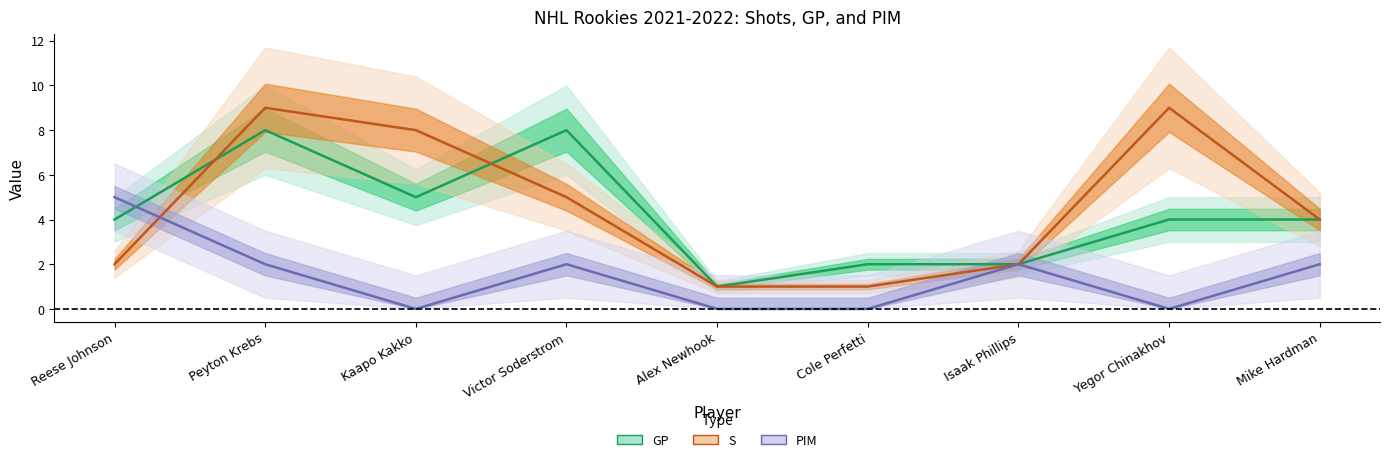

Rank the categories by GP value from lowest to highest.

Alex Newhook, Cole Perfetti, Isaak Phillips, Reese Johnson, Yegor Chinakhov, Mike Hardman, Kaapo Kakko, Peyton Krebs, Victor Soderstrom